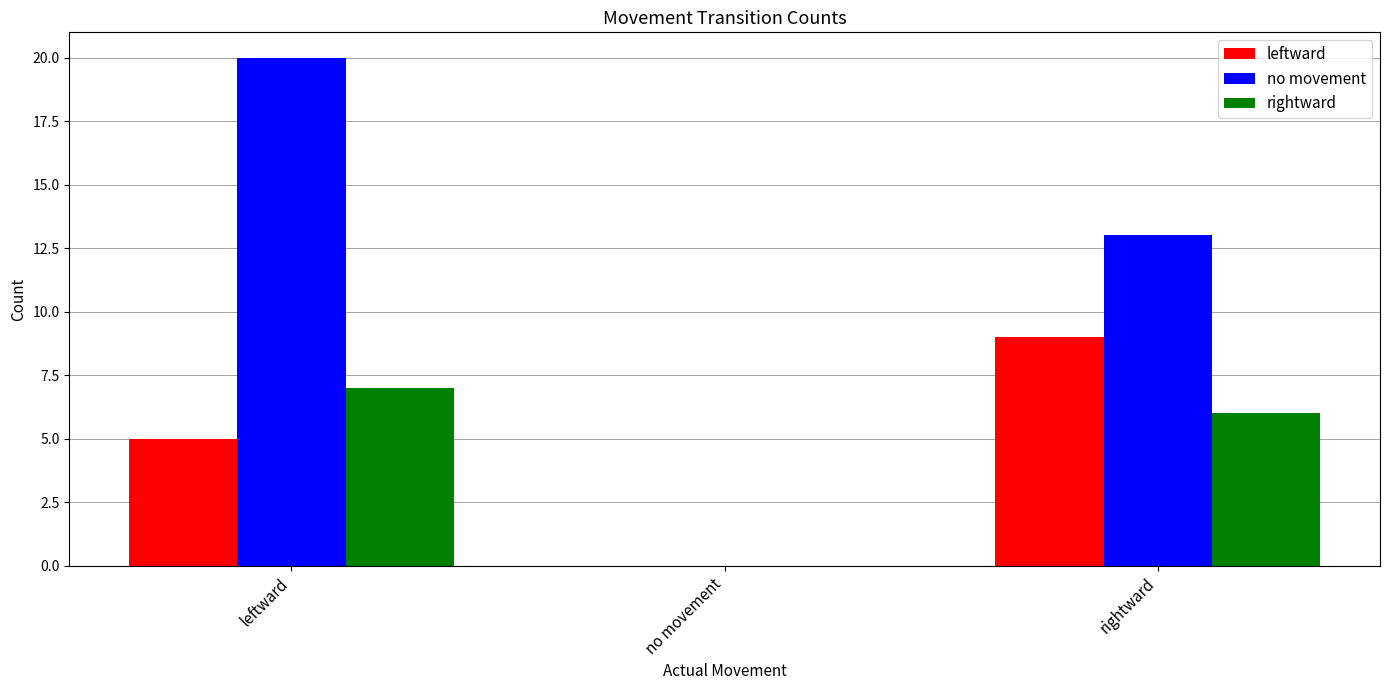

Does the chart contain stacked bars?

No